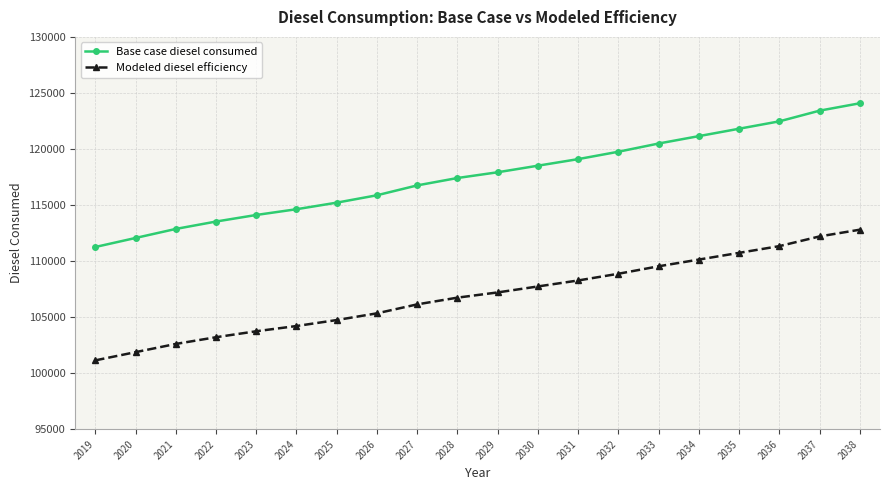

What is the sum of the Base case diesel consumed values at 2022 and 2037?

236944.2